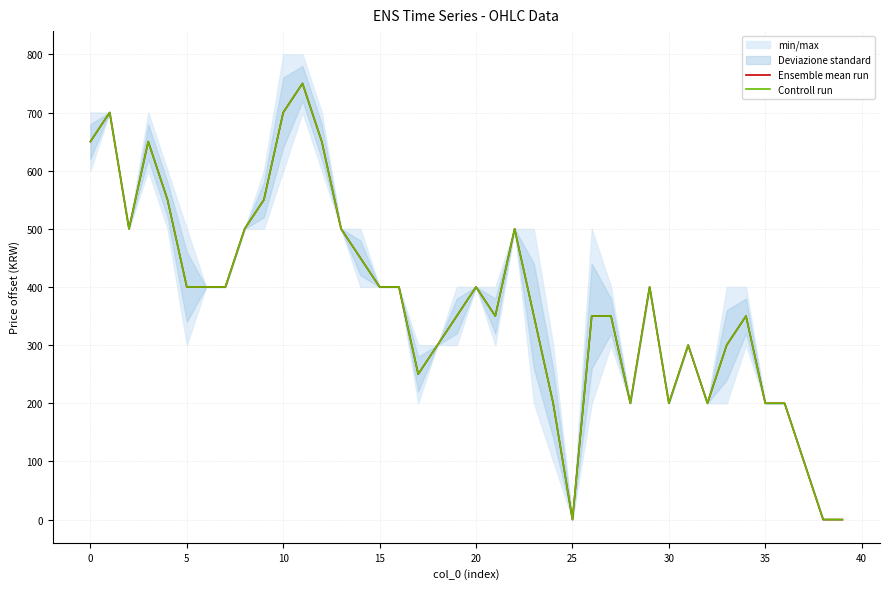

How many lines are shown in the chart?

2